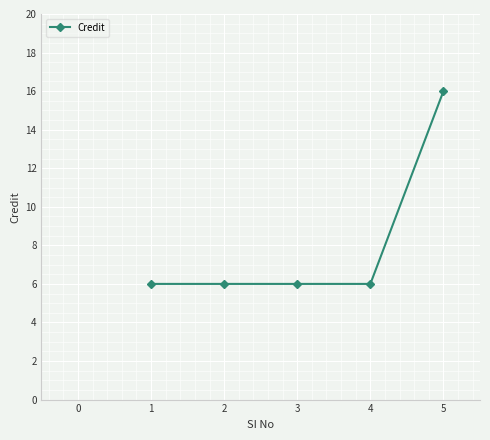

What is the value of the 1st point from the left?

6